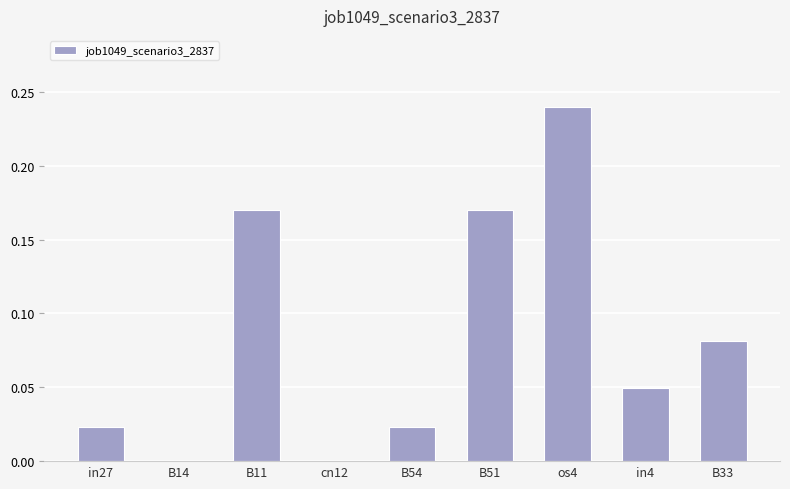

What is the change in value from B54 to B51?

+0.1